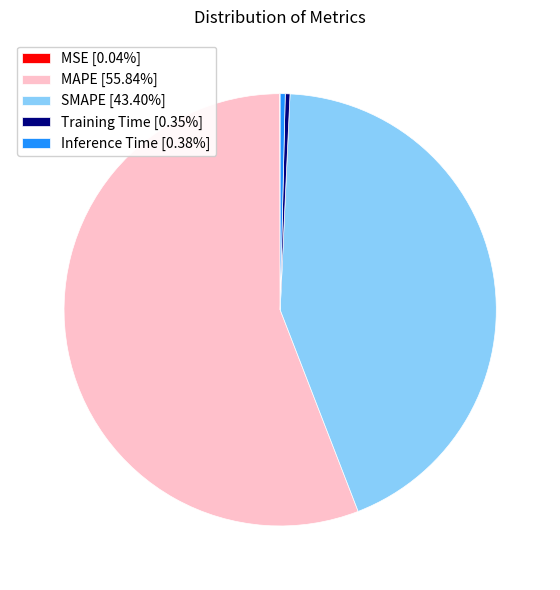

Is there any slice that represents more than half of the pie?

Yes